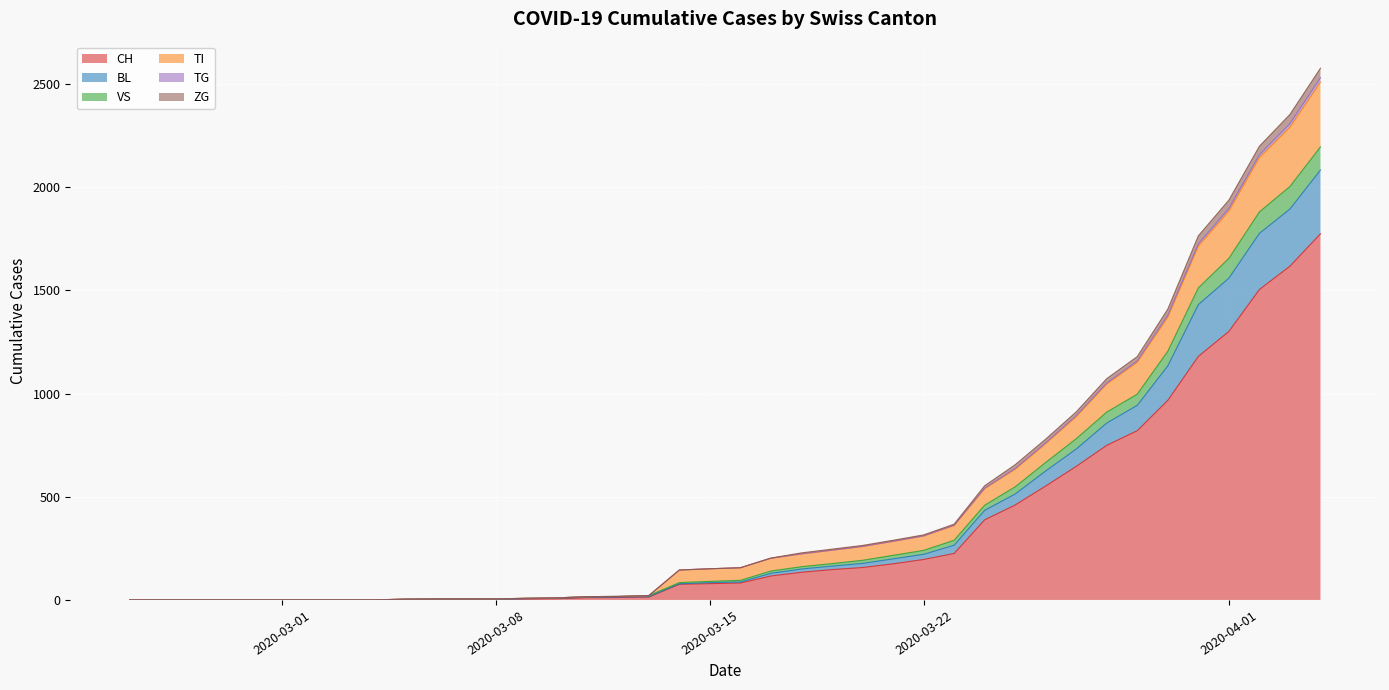

What is the highest value of the CH series?

1774